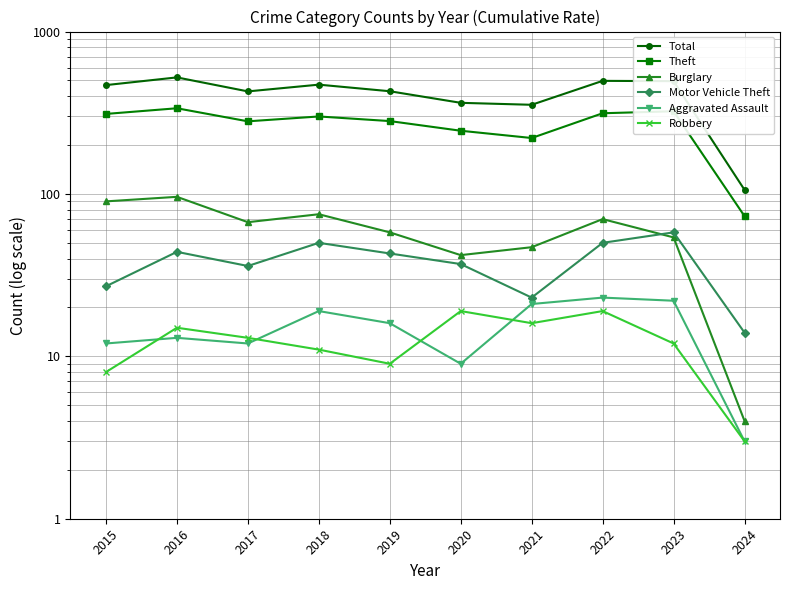

What is the difference between the second highest and second lowest values in the Robbery series?

11